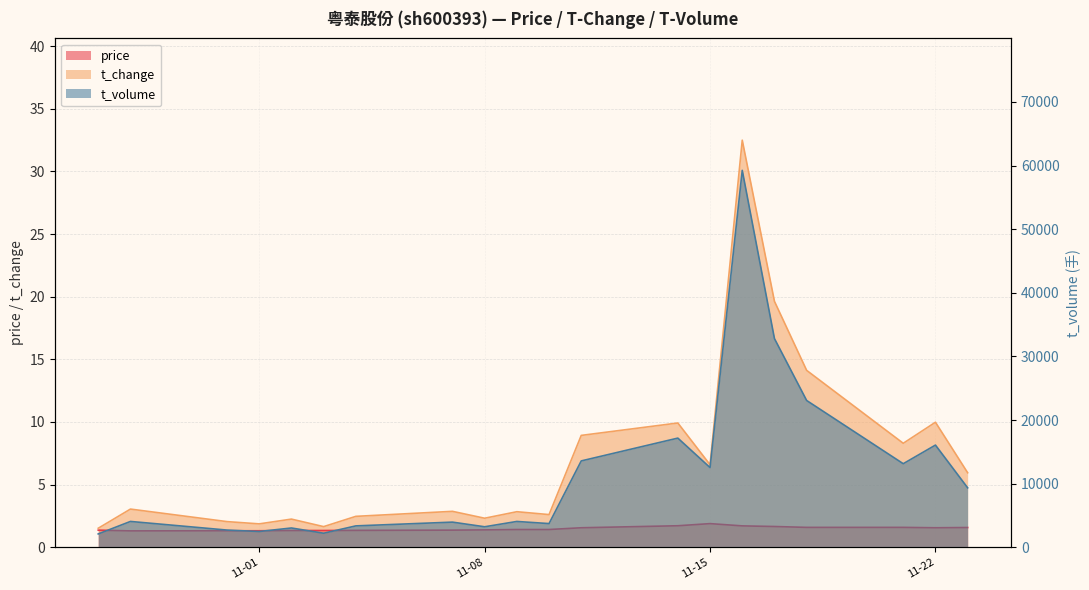

What is the label of the 2nd point from the left?

2022-10-28